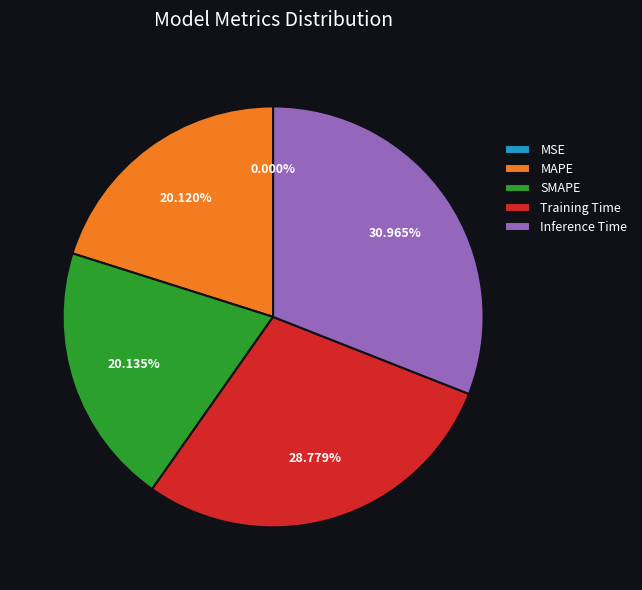

To the nearest percent, what percentage of the pie is Inference Time?

31%